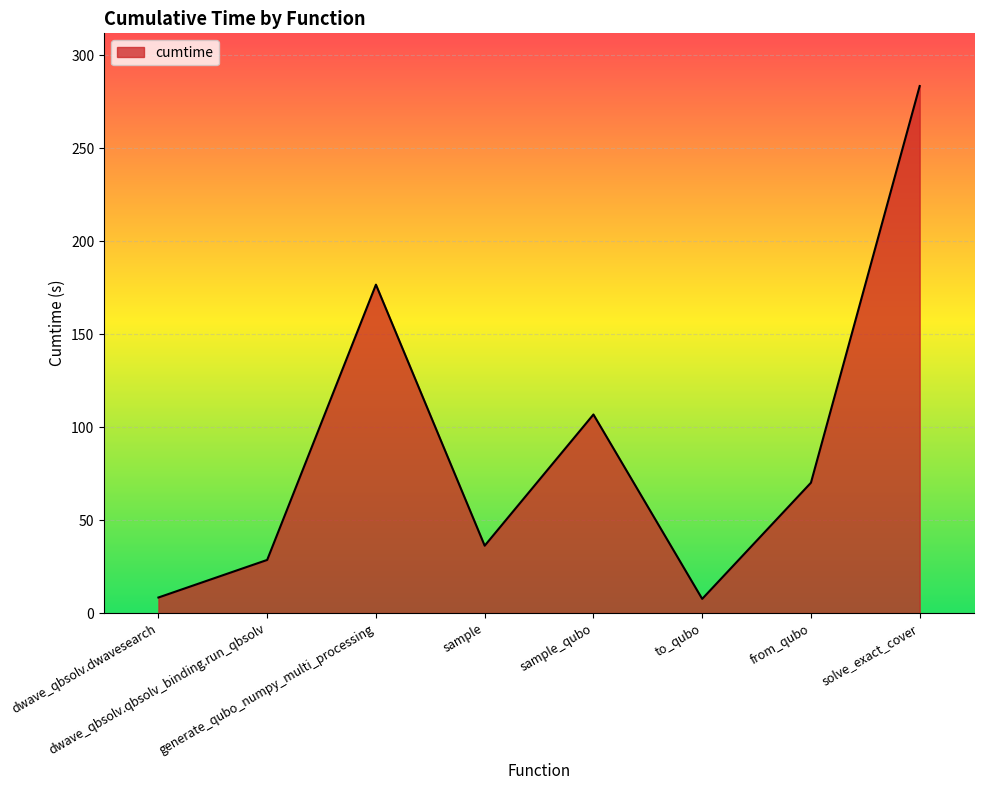

Is it true that the value at sample_qubo is 145.0?

False